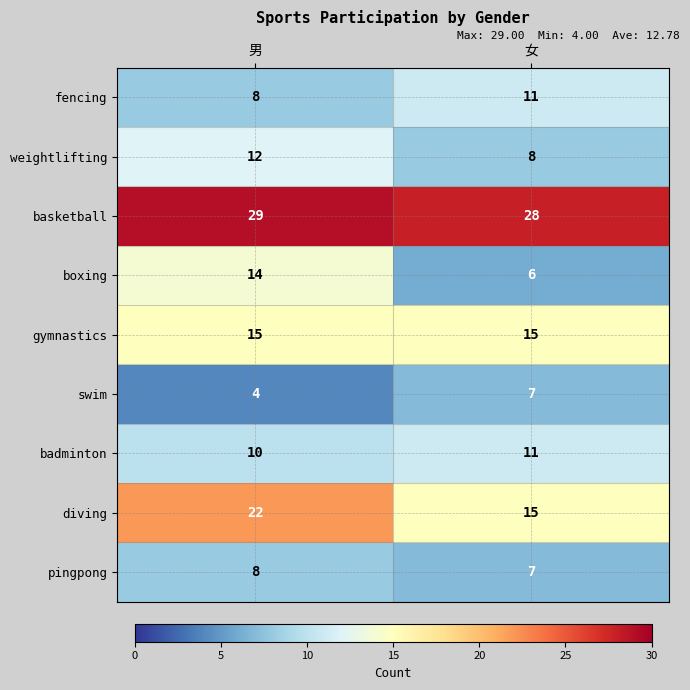

What is the sum of all badminton values?

21